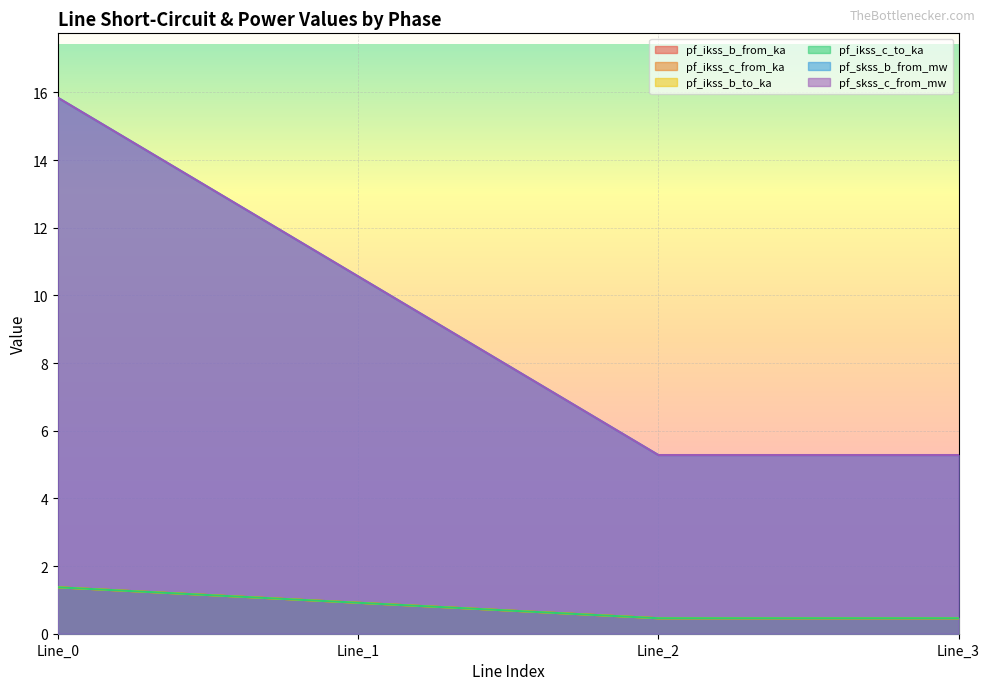

Reading right to left, transcribe all the data shown in this chart.

pf_ikss_b_from_ka: 0.5	0.5	0.9	1.4
pf_ikss_c_from_ka: 5.3	5.3	10.6	15.8
pf_ikss_b_to_ka: 0.5	0.5	0.9	1.4
pf_ikss_c_to_ka: 0.5	0.5	0.9	1.4
pf_skss_b_from_mw: 0.5	0.5	0.9	1.4
pf_skss_c_from_mw: 5.3	5.3	10.6	15.8